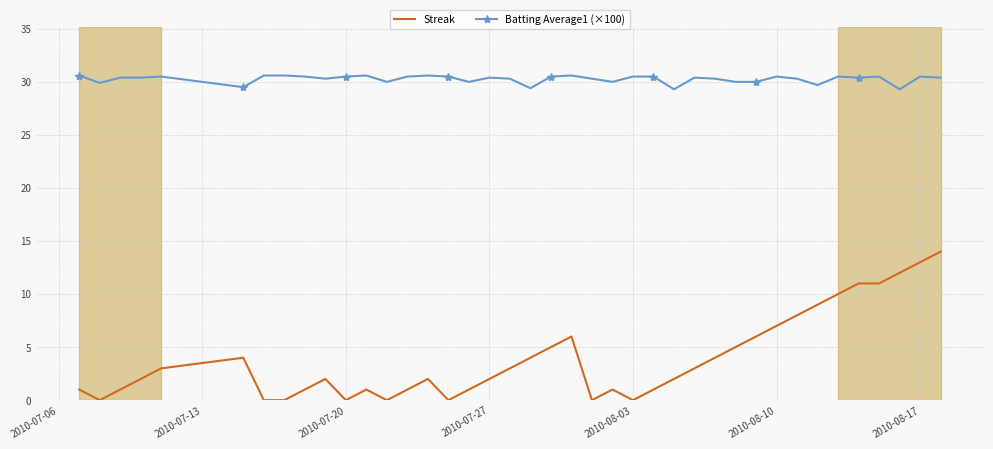

True or false: Streak and Batting Average1 (×100) intersect in this chart.

False